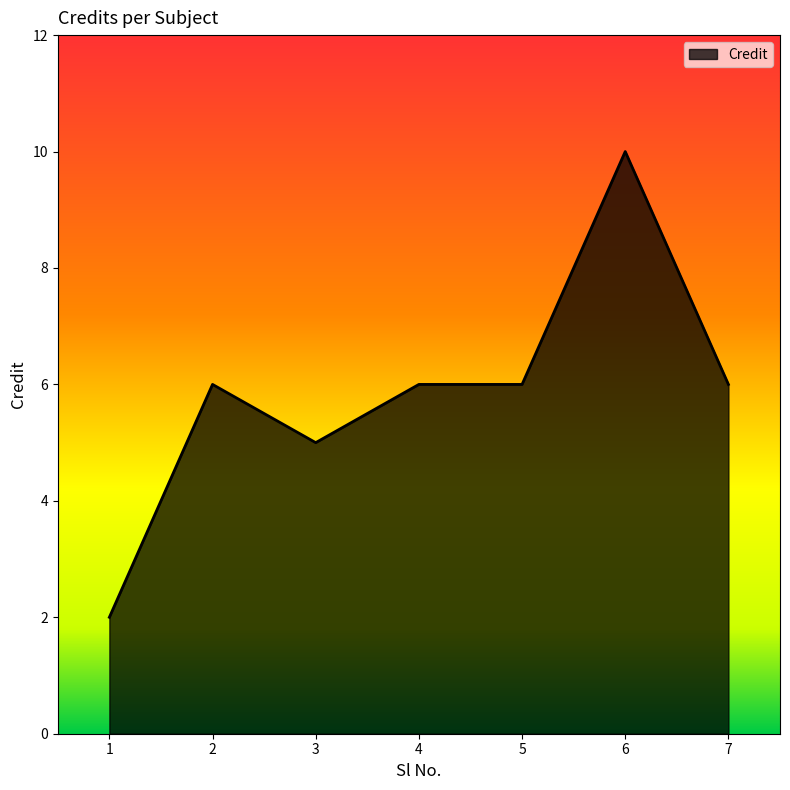

Approximately how many times larger is the value at 3 compared to 2?

0.8